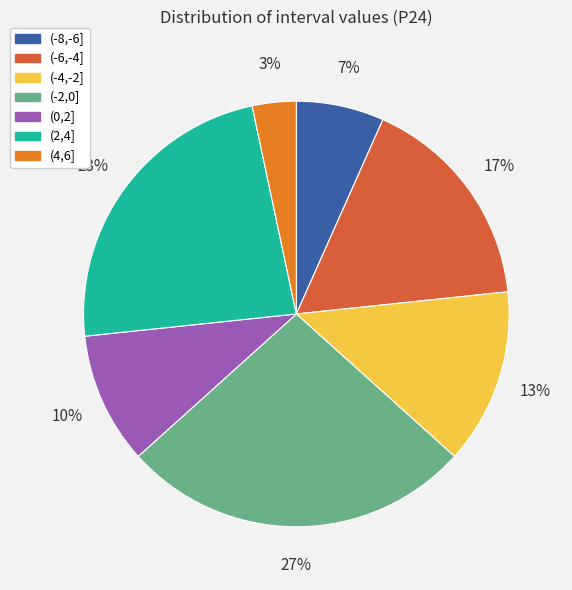

To the nearest percent, what percentage of the pie is (-6,-4]?

17%